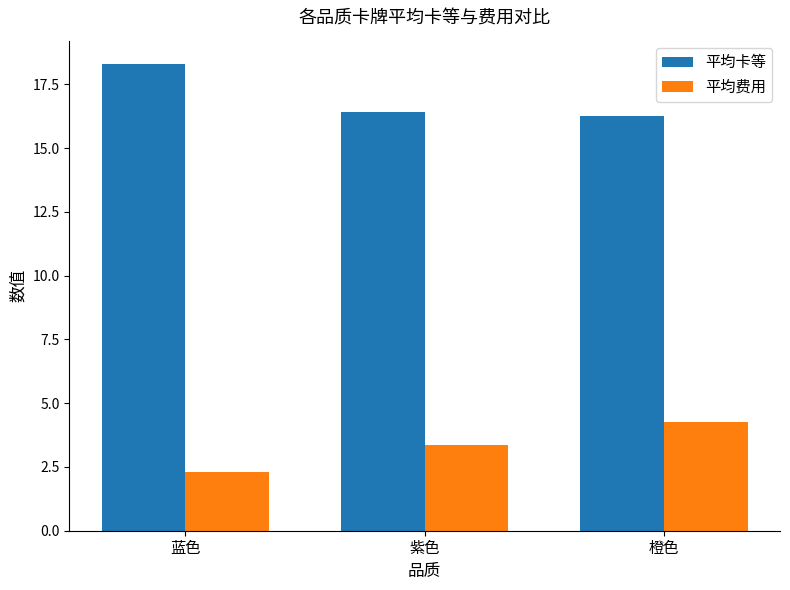

At which category does the chart reach its peak across all series?

蓝色